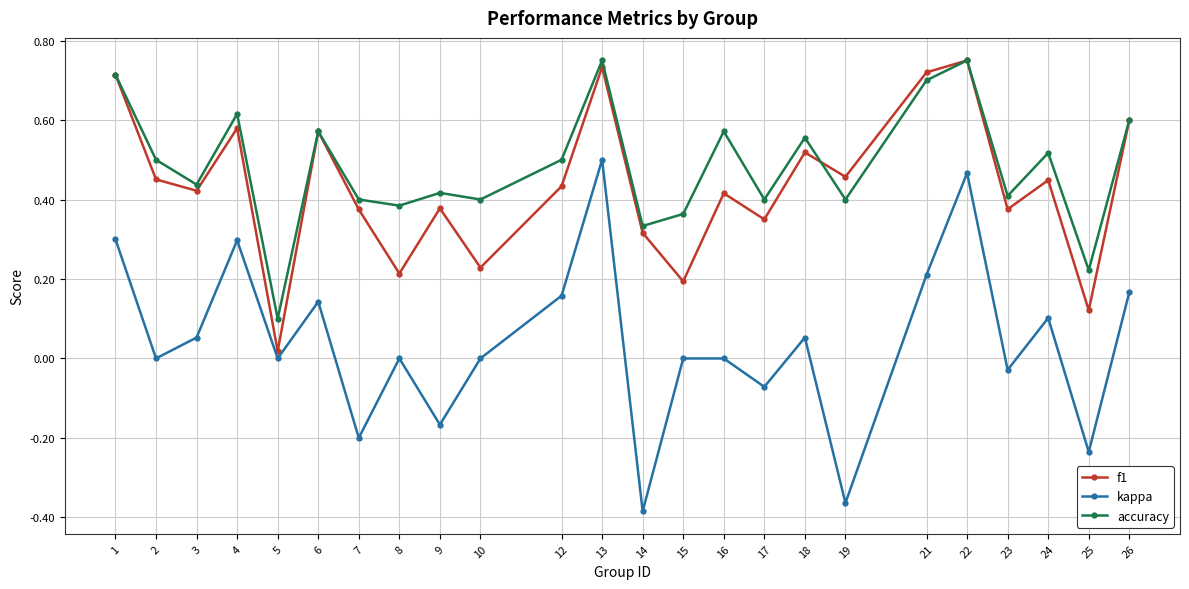

Where is accuracy nearest to the value 0?

5